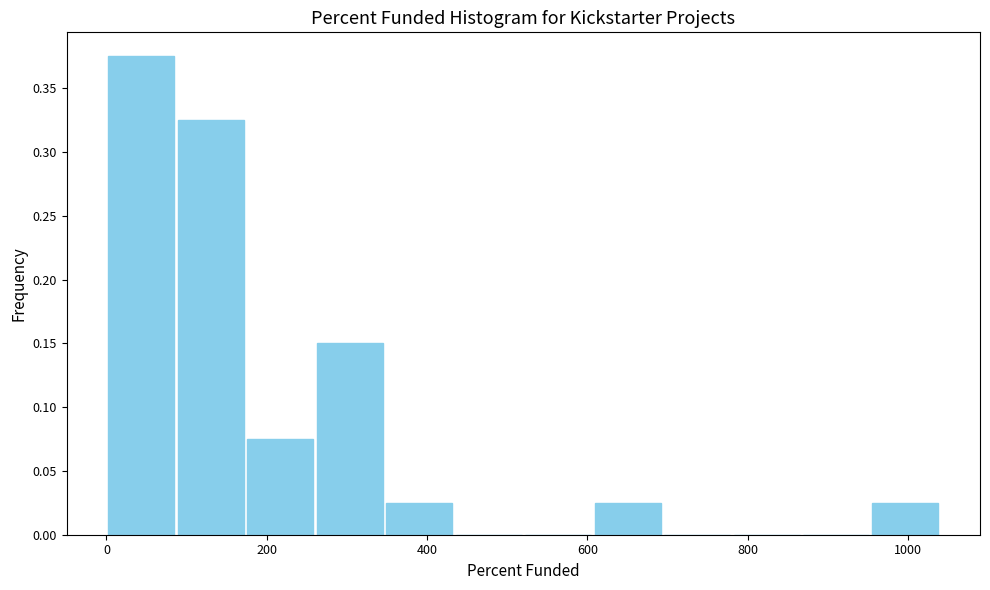

Reading left to right, transcribe this chart: for each bar, give the range it covers on the x-axis and its height. Neither the bar edges nor the heights are printed on the chart, so give them approximately, as read against the axes.

0 to 80: 0.375
80 to 180: 0.325
180 to 260: 0.075
260 to 340: 0.150
340 to 440: 0.025
440 to 520: 0
520 to 600: 0
600 to 700: 0.025
700 to 780: 0
780 to 860: 0
860 to 960: 0
960 to 1040: 0.025